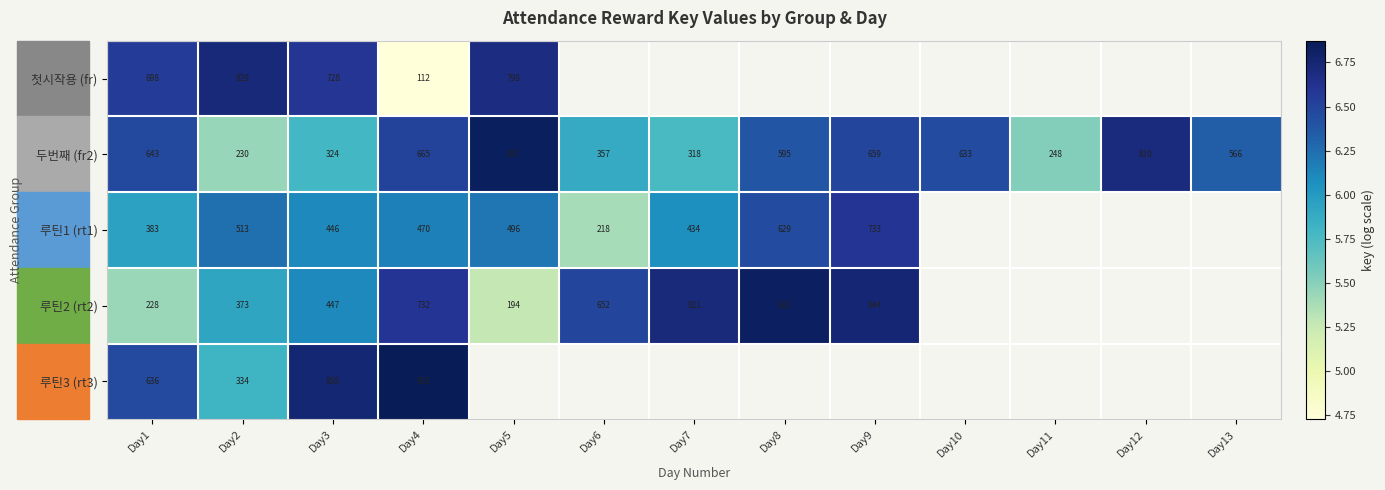

Which series changed the most between Day1 and Day4?

첫시작용 (fr)